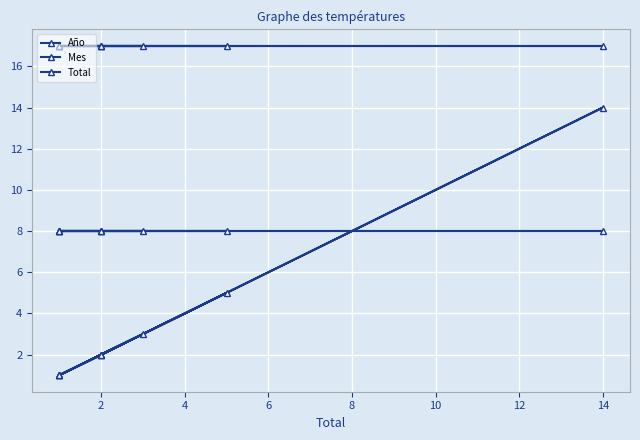

Is this an area chart (filled region under the line)?

No